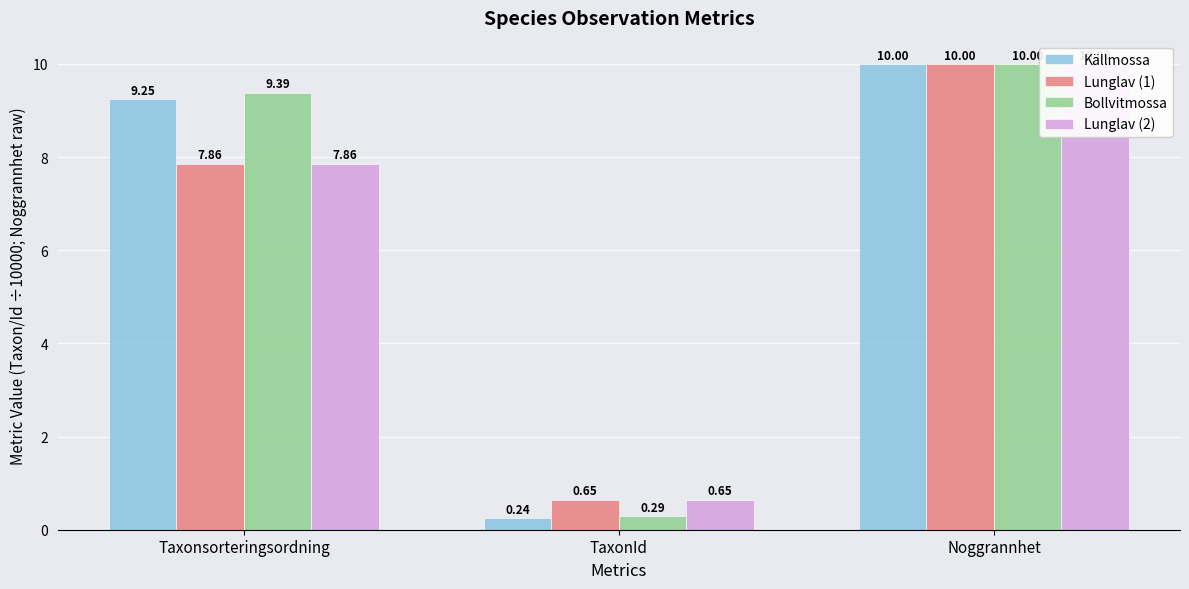

At how many categories does at least one series exceed 4?

2